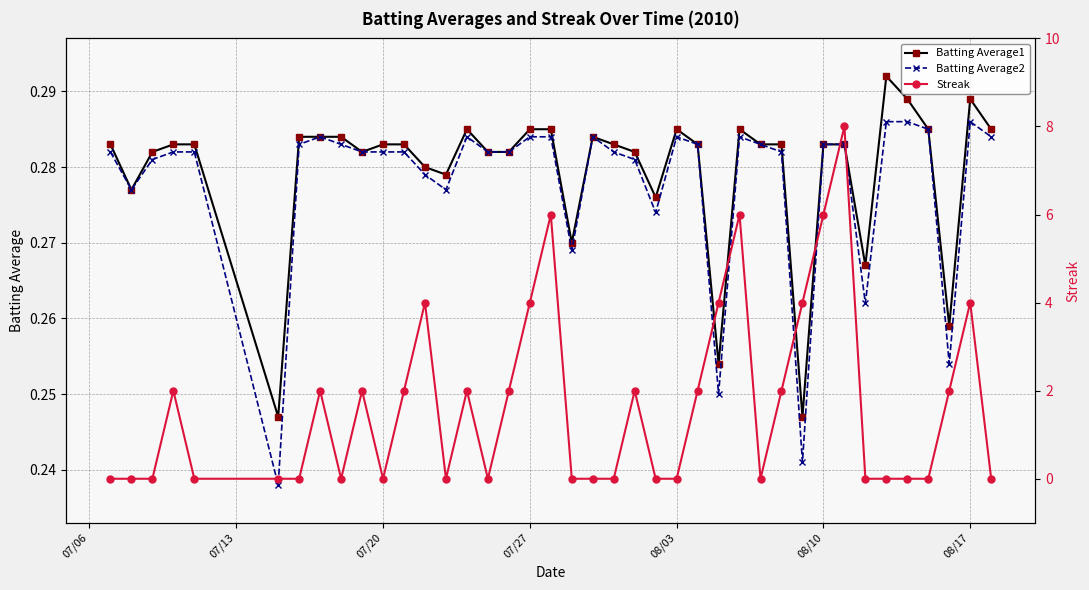

What is the value of the Batting Average2 point at the 10th from the left?

0.3